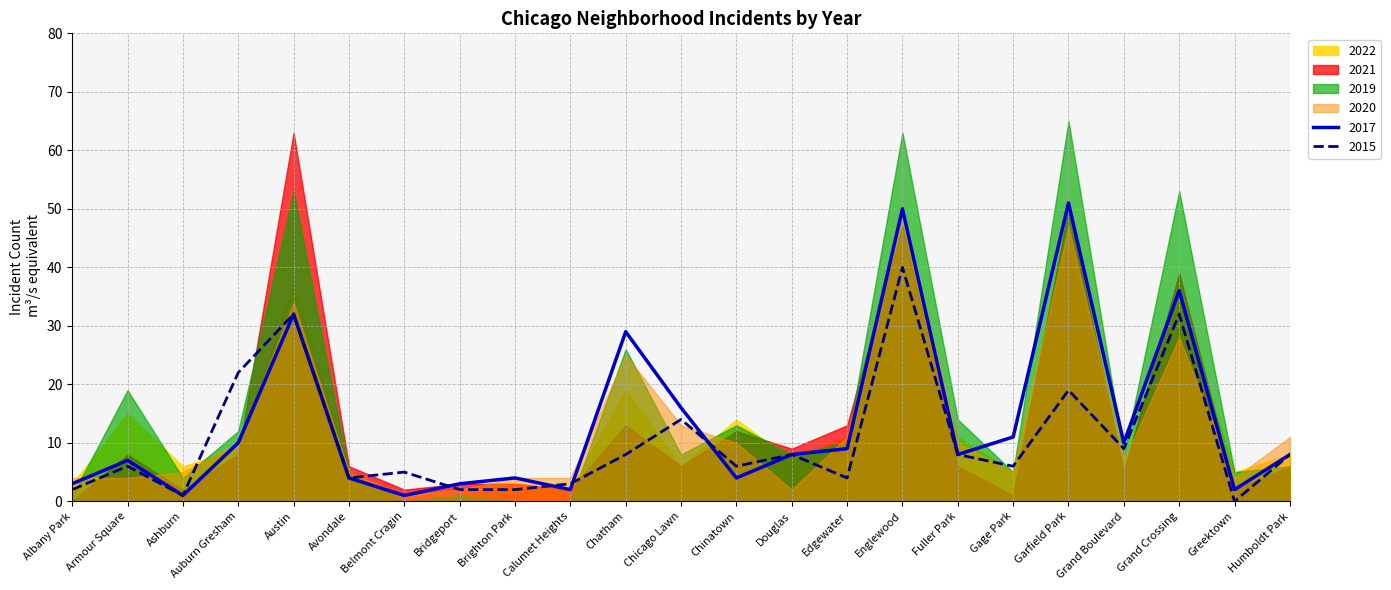

True or false: 2021 and 2019 intersect in this chart.

True